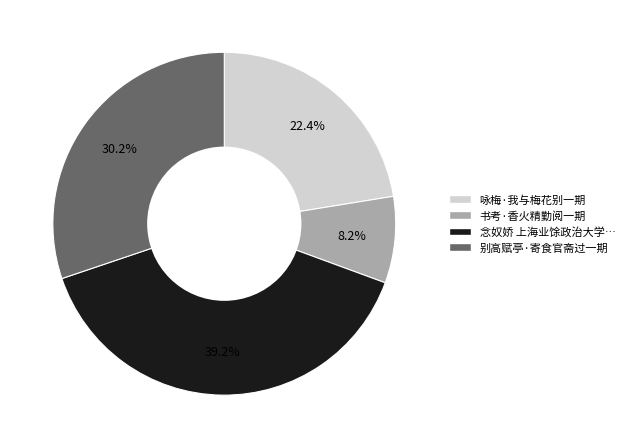

Does any single category account for the majority?

No